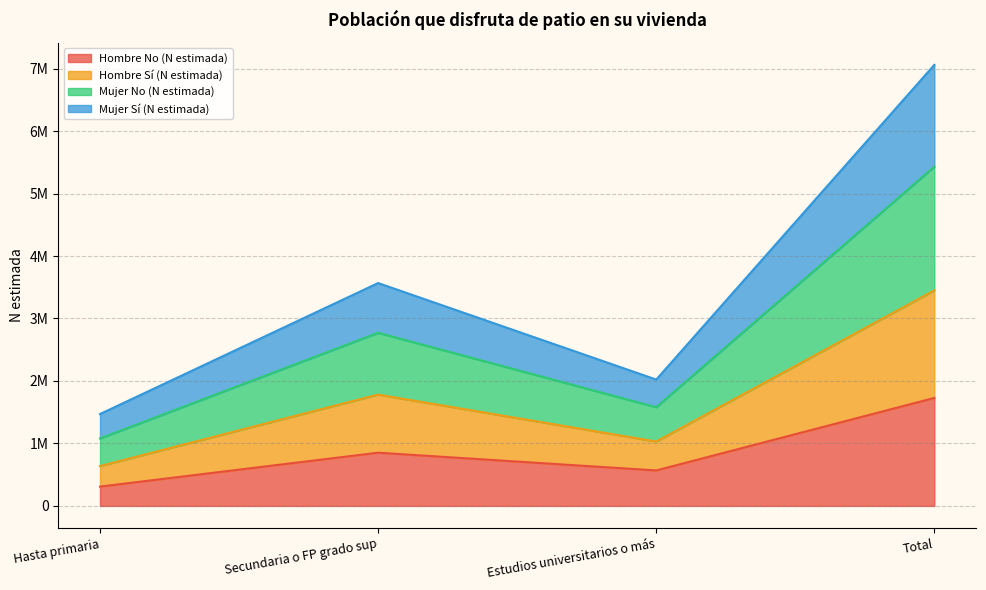

Which category has the lowest value in the Hombre No (N estimada) series?

Hasta primaria